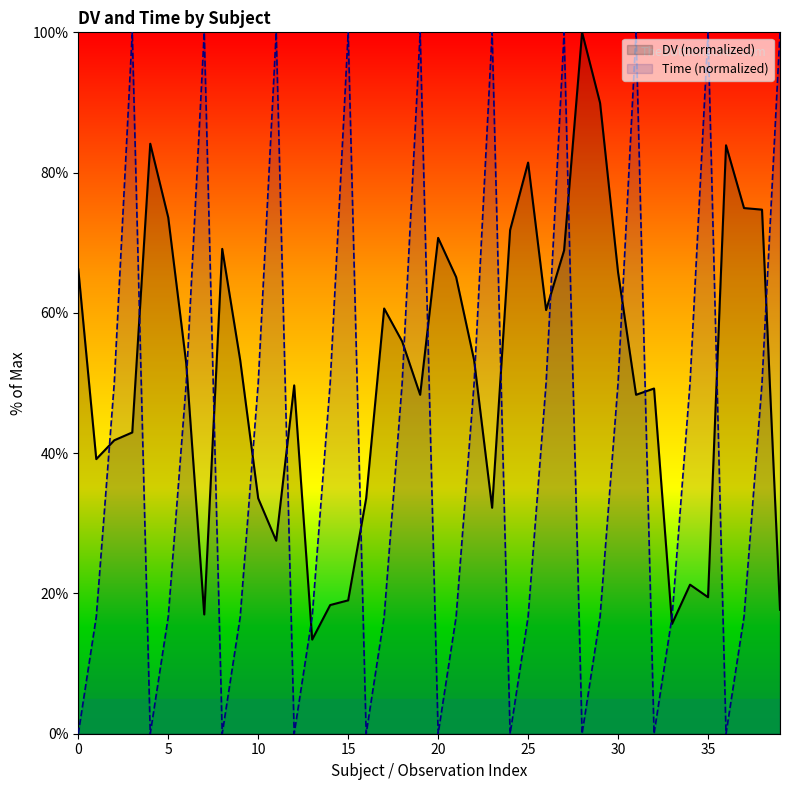

Is it true that Time (normalized) equals 35.1 at 0?

False